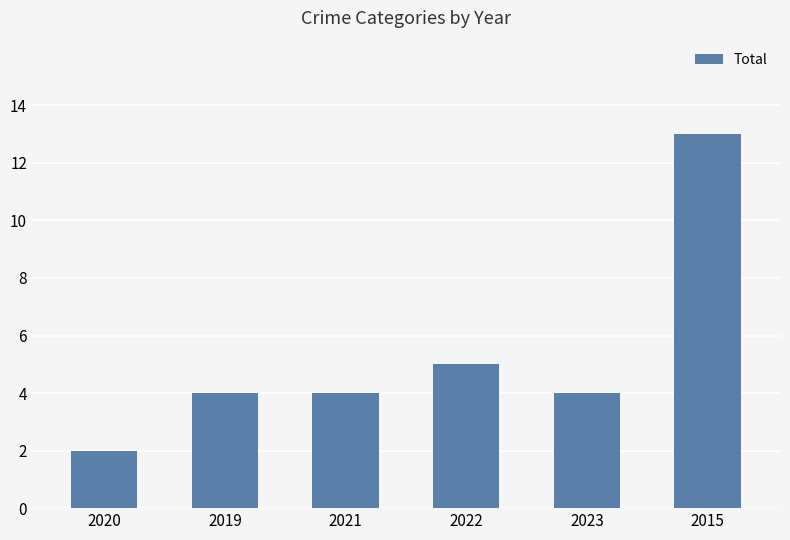

The chart shows a value of 2 at 2020. True or false?

True